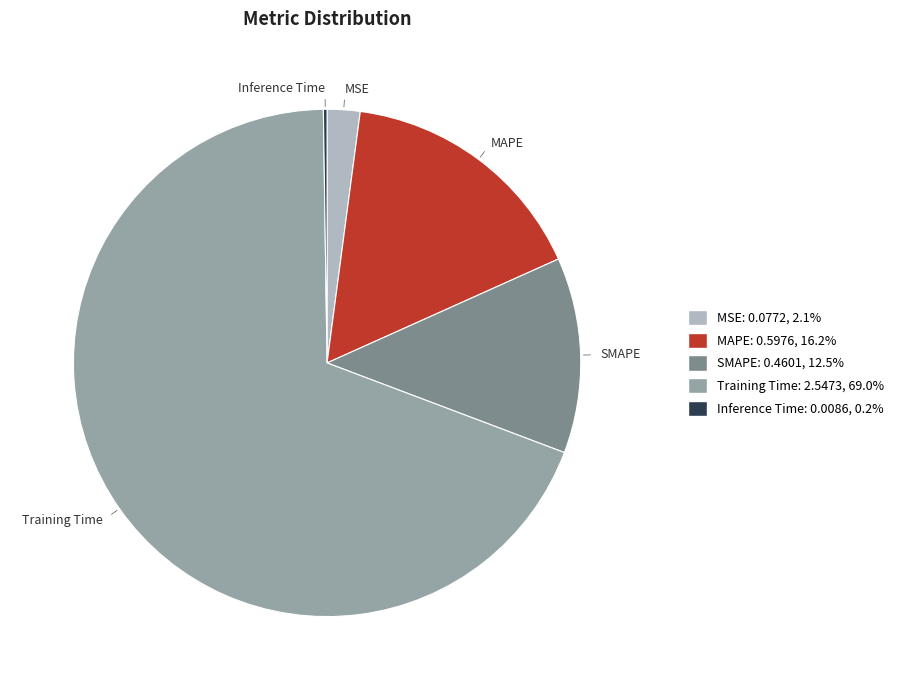

Which category has the biggest portion of the pie?

Training Time